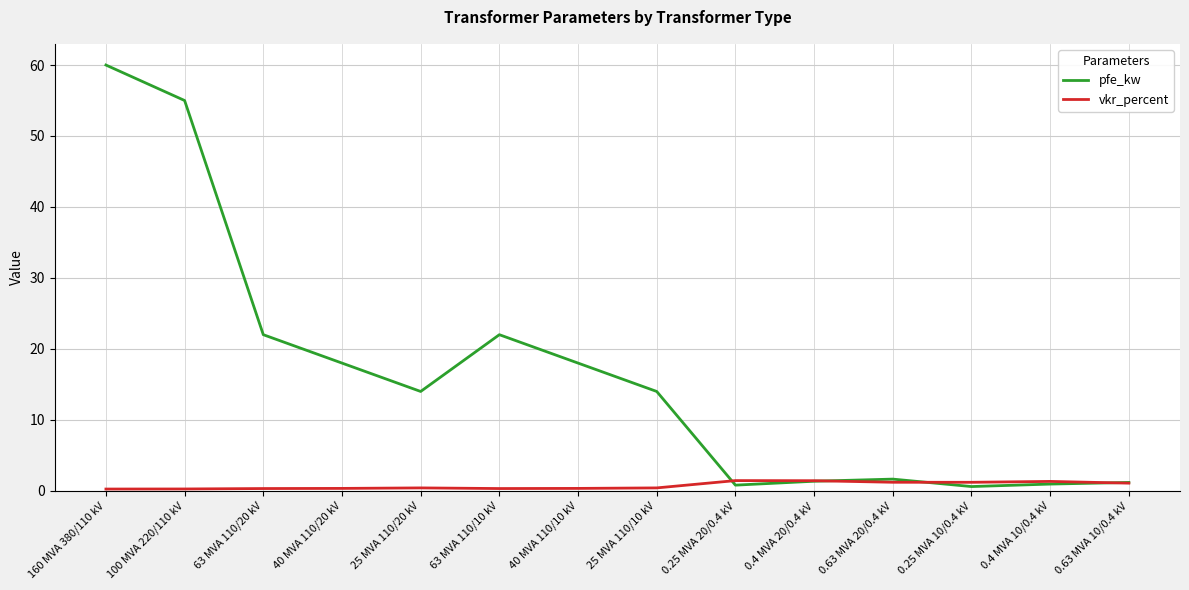

In vkr_percent, how many points are higher than both neighbors (excluding endpoints)?

3